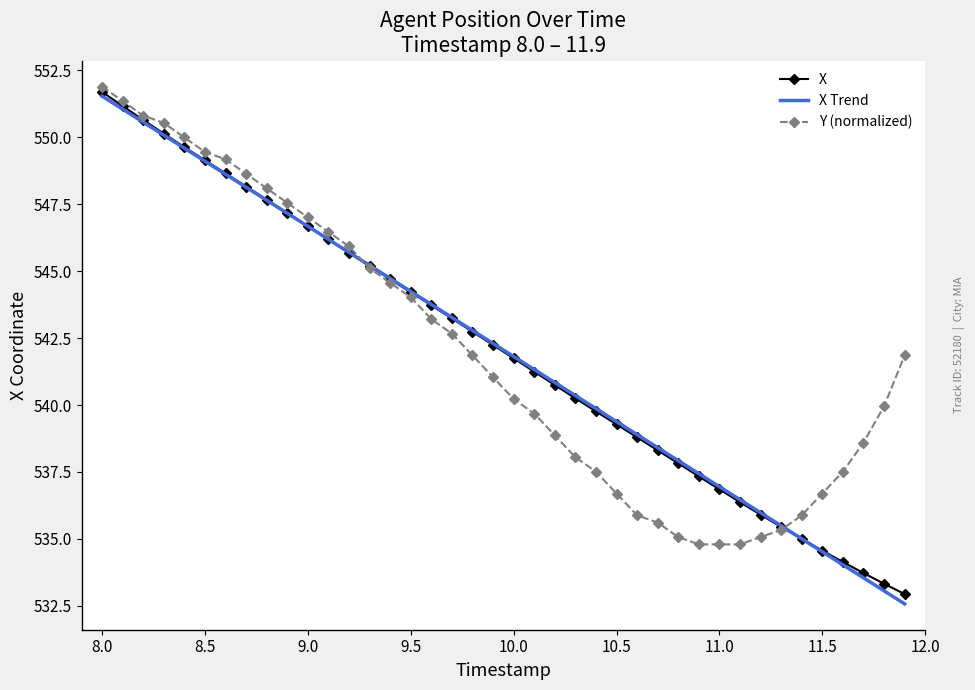

At which label does X reach its peak?

8.0